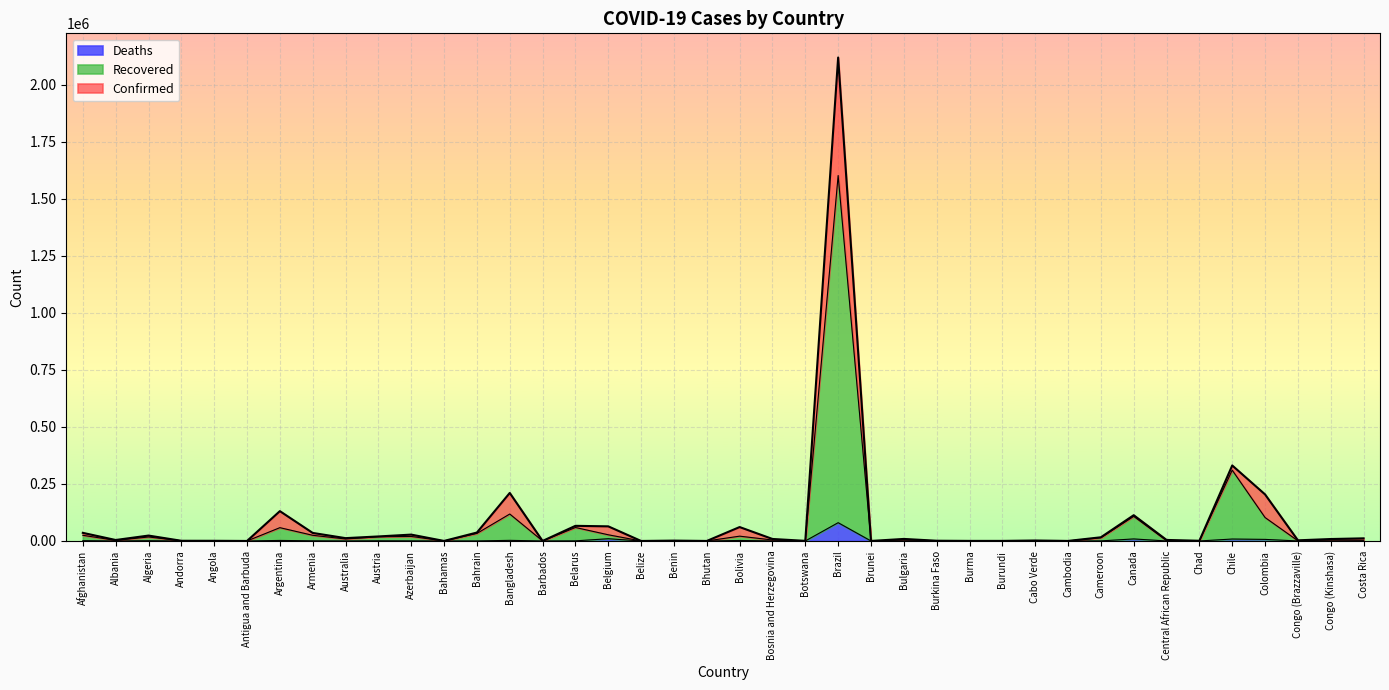

How many data points in Recovered are above 4267?

19